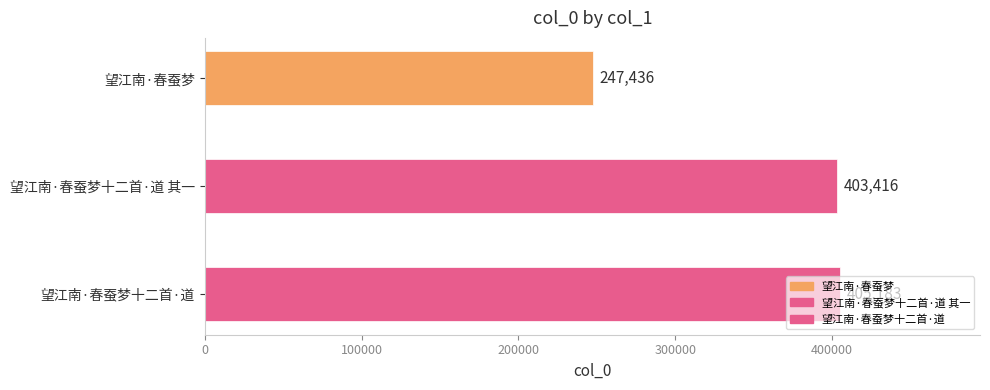

Rank the categories by value from lowest to highest.

望江南·春蚕梦, 望江南·春蚕梦十二首·道 其一, 望江南·春蚕梦十二首·道